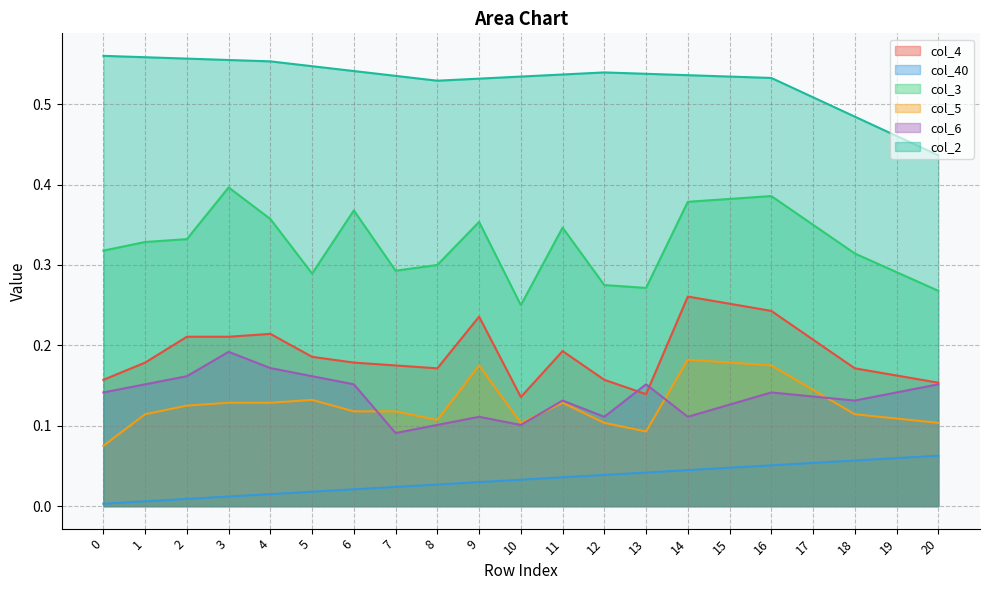

Reading left to right, what are all the values shown in this chart?

col_4: 0=0.2	1=0.2	2=0.2	3=0.2	4=0.2	5=0.2	6=0.2	7=0.2	8=0.2	9=0.2	10=0.1	11=0.2	12=0.2	13=0.1	14=0.3	15=0.3	16=0.2	17=0.2	18=0.2	19=0.2	20=0.2
col_40: 0=0.0	1=0.0	2=0.0	3=0.0	4=0.0	5=0.0	6=0.0	7=0.0	8=0.0	9=0.0	10=0.0	11=0.0	12=0.0	13=0.0	14=0.0	15=0.0	16=0.1	17=0.1	18=0.1	19=0.1	20=0.1
col_3: 0=0.3	1=0.3	2=0.3	3=0.4	4=0.4	5=0.3	6=0.4	7=0.3	8=0.3	9=0.4	10=0.2	11=0.3	12=0.3	13=0.3	14=0.4	15=0.4	16=0.4	17=0.3	18=0.3	19=0.3	20=0.3
col_5: 0=0.1	1=0.1	2=0.1	3=0.1	4=0.1	5=0.1	6=0.1	7=0.1	8=0.1	9=0.2	10=0.1	11=0.1	12=0.1	13=0.1	14=0.2	15=0.2	16=0.2	17=0.1	18=0.1	19=0.1	20=0.1
col_6: 0=0.1	1=0.2	2=0.2	3=0.2	4=0.2	5=0.2	6=0.2	7=0.1	8=0.1	9=0.1	10=0.1	11=0.1	12=0.1	13=0.2	14=0.1	15=0.1	16=0.1	17=0.1	18=0.1	19=0.1	20=0.2
col_2: 0=0.6	1=0.6	2=0.6	3=0.6	4=0.6	5=0.5	6=0.5	7=0.5	8=0.5	9=0.5	10=0.5	11=0.5	12=0.5	13=0.5	14=0.5	15=0.5	16=0.5	17=0.5	18=0.5	19=0.5	20=0.4